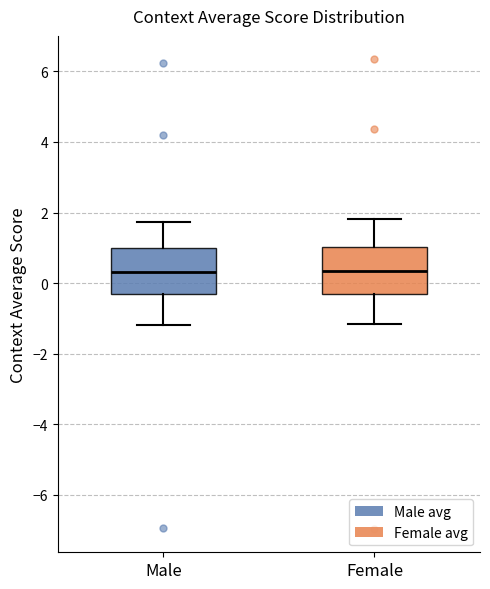

Reading left to right, read every box against the y-axis: the position of its median line, the range the box covers, and the ends of its whiskers. The values are not printed on the chart, so give them approximately, as read against the axis.

Male: median 0.4, box -0.4 to 1.0, whiskers -1.2 to 1.8
Female: median 0.4, box -0.4 to 1.0, whiskers -1.2 to 1.8